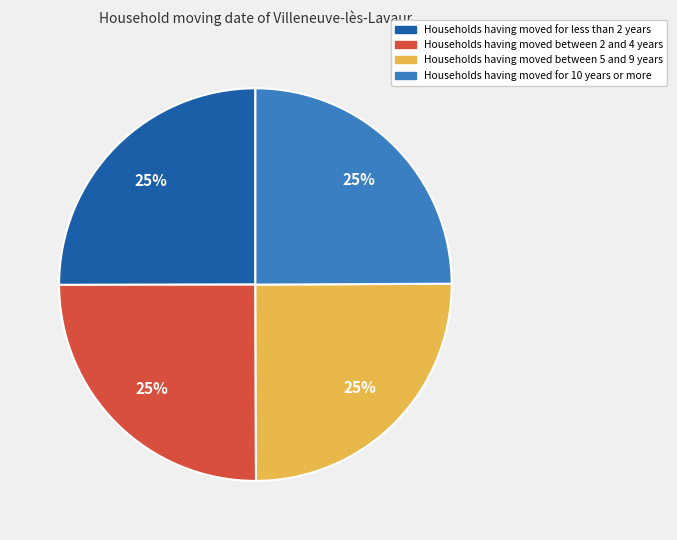

To the nearest percent, what is the average slice percentage?

25%